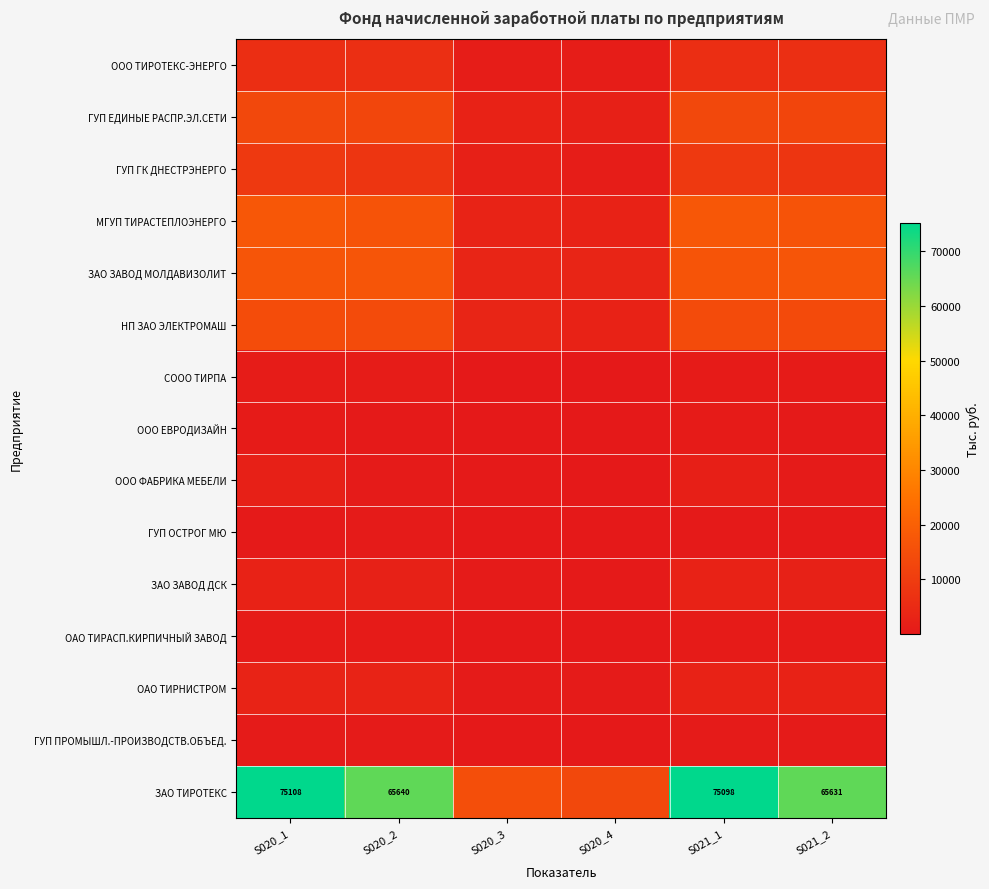

At which category is the sum across all series the highest?

S020_1